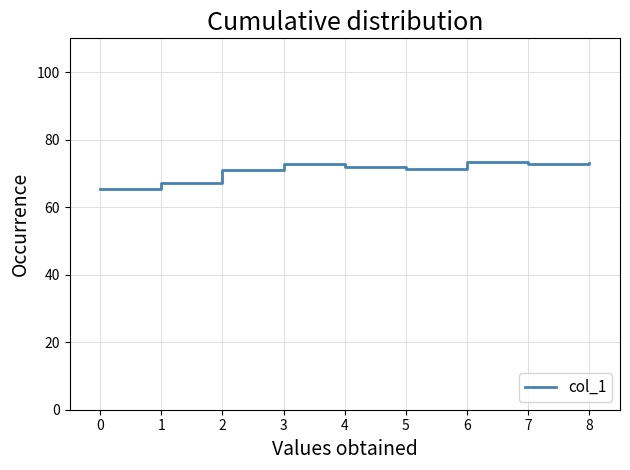

The value at 5 is 71.2. True or false?

True